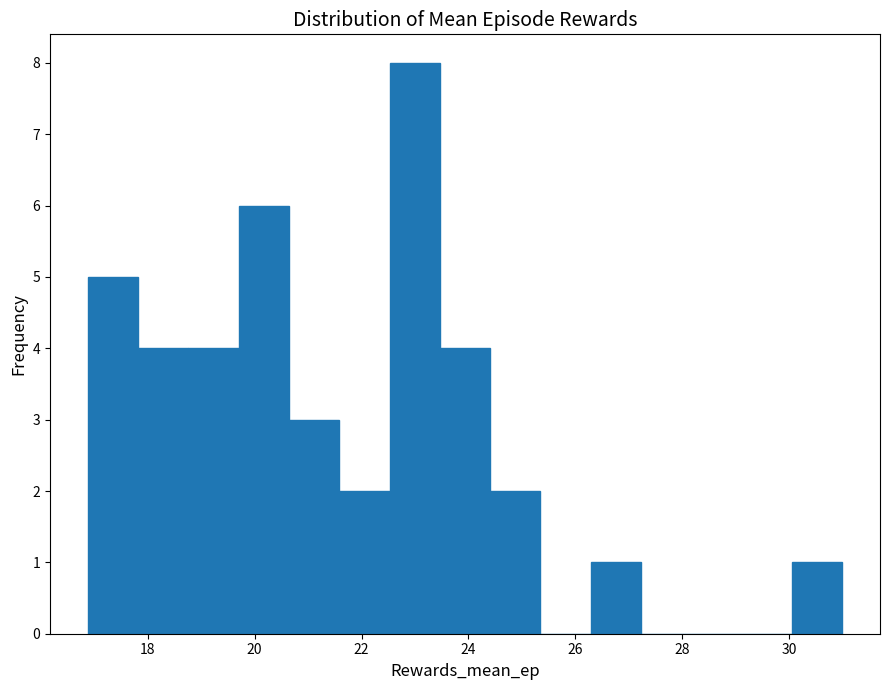

Over which range of the x-axis is the bar tallest?

22.6 to 23.4